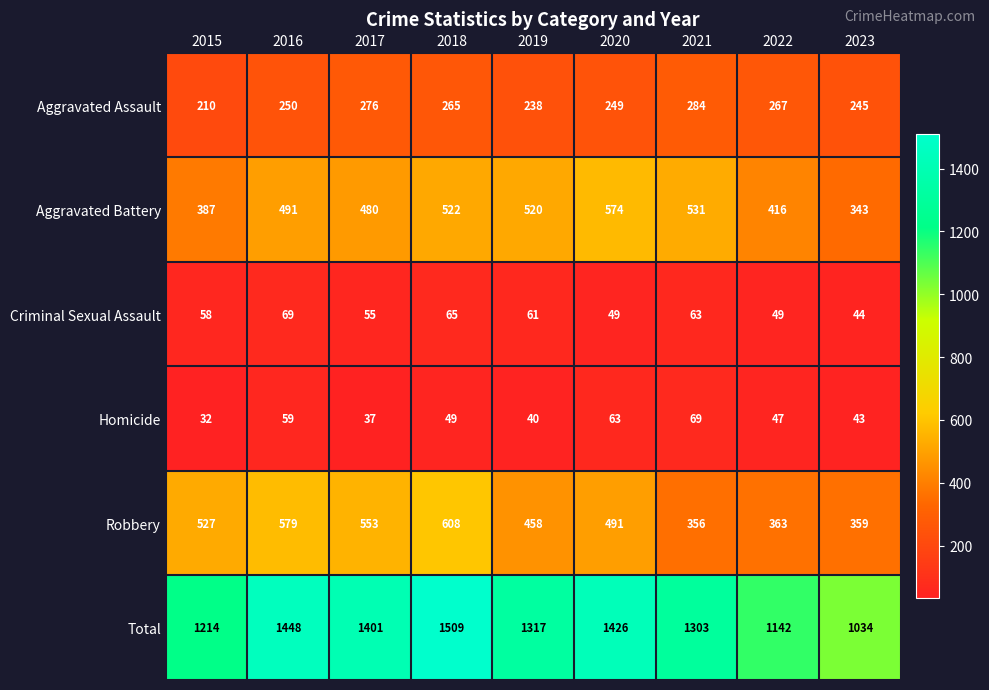

How many categories are shown in the chart?

9